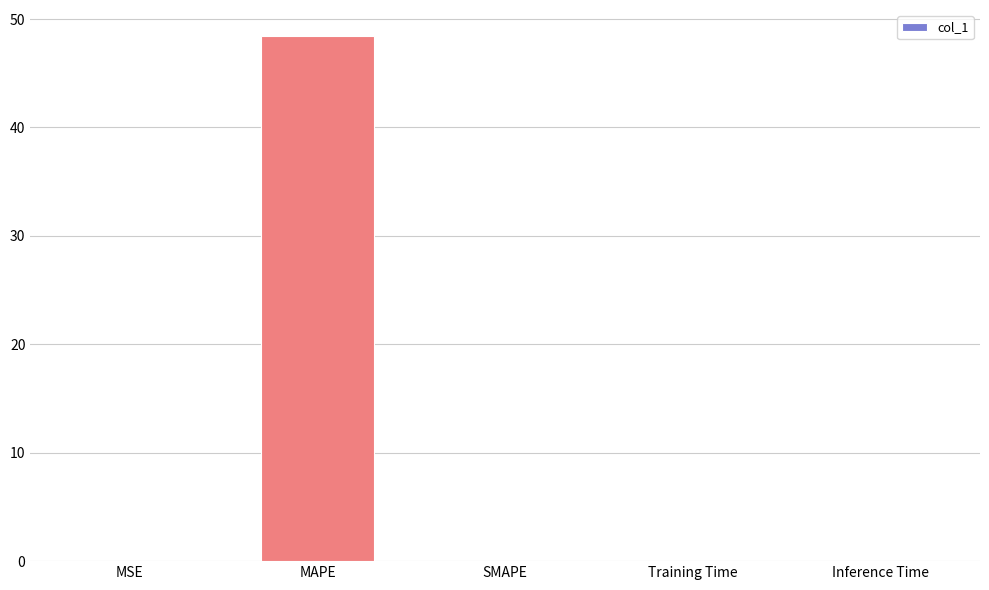

Are the bars horizontal?

No